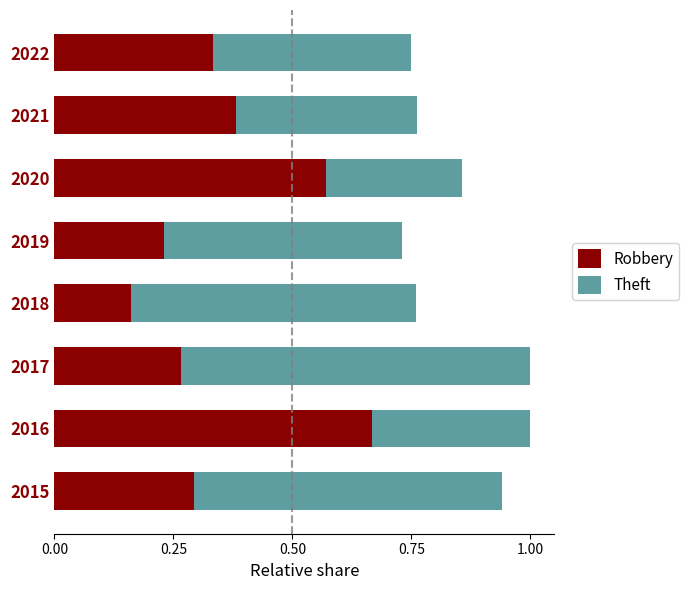

What is the total value across all series at 2015?

0.9